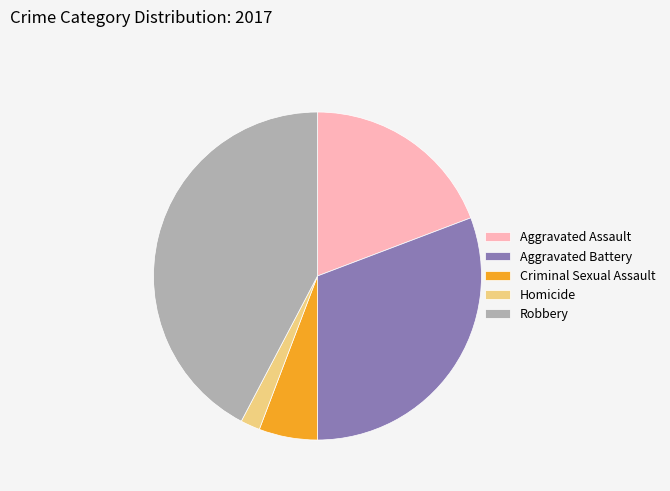

Which slice is the smallest?

Homicide